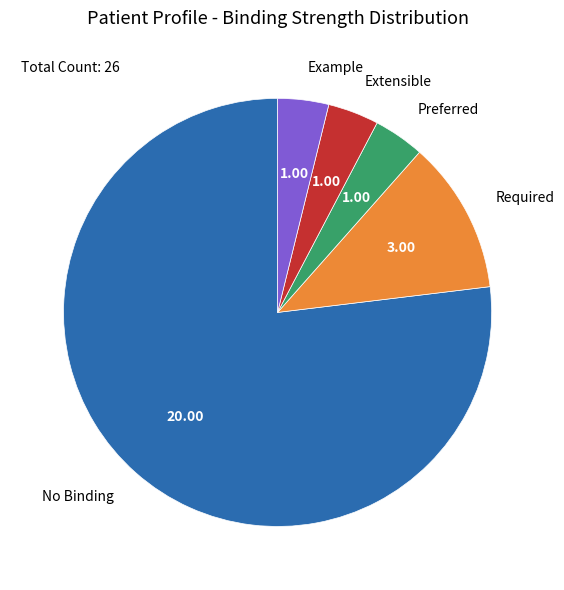

How many slices are in this pie chart?

5